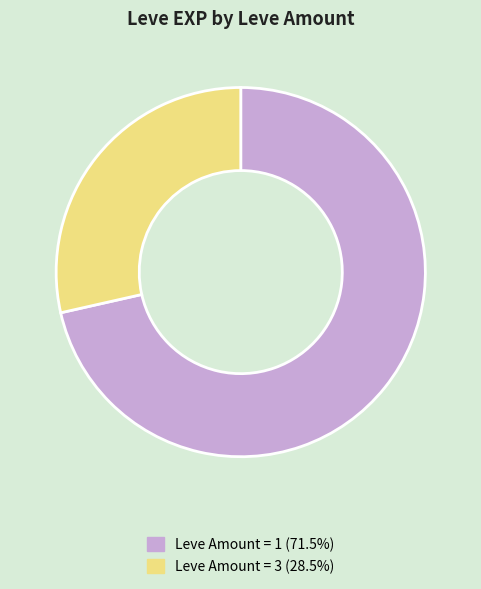

Is there a majority slice in this chart?

Yes